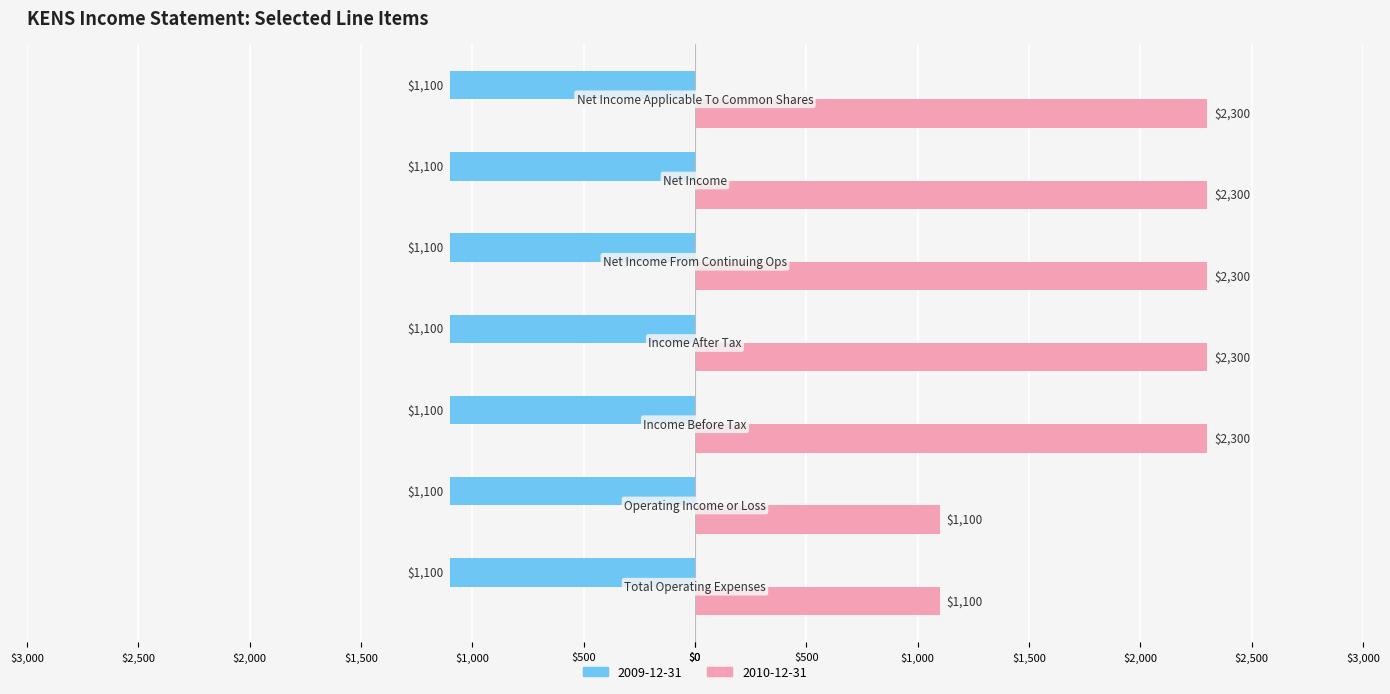

What are all the series names shown in the legend?

2009-12-31, 2010-12-31